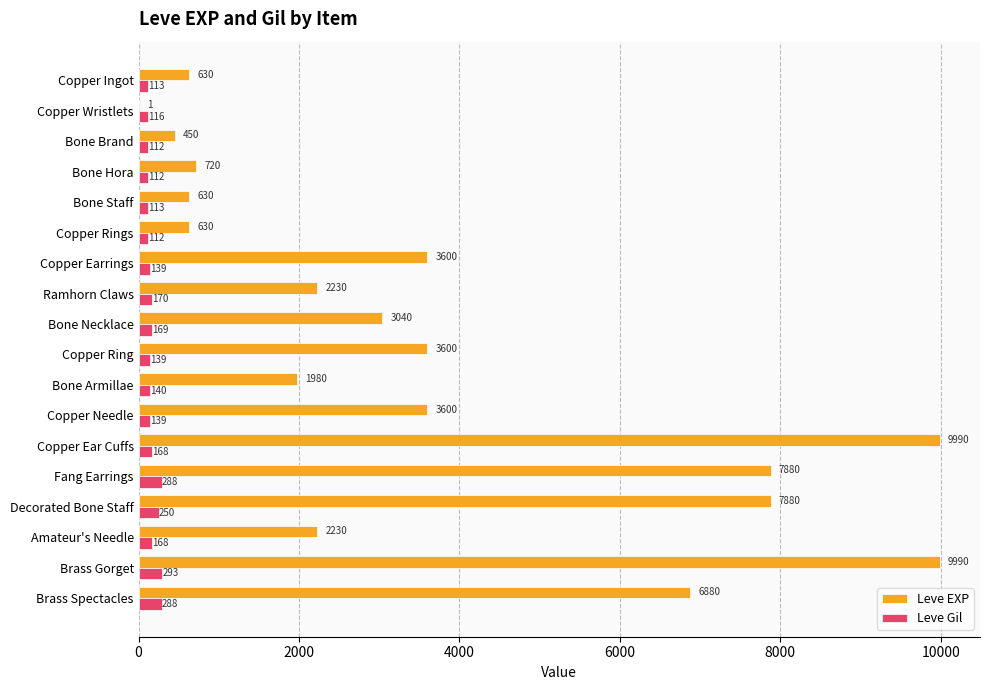

Is it true that Leve EXP equals 630 at Copper Ingot?

True